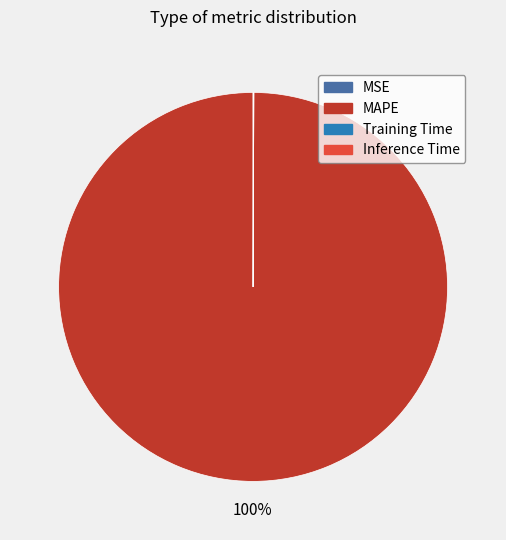

What is the majority slice?

MAPE